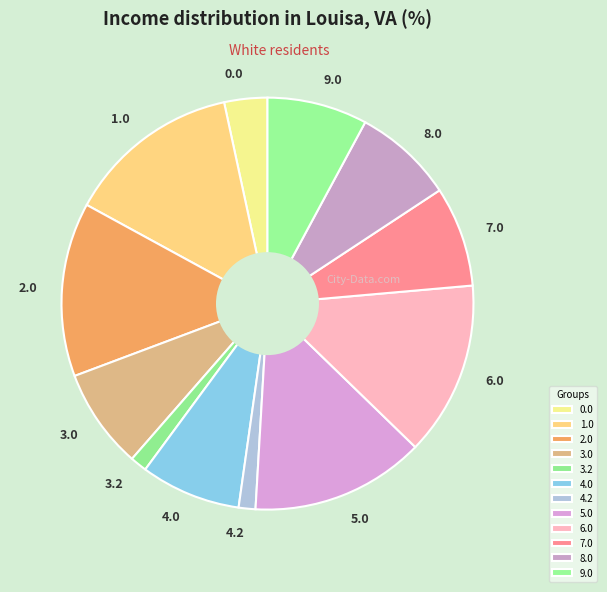

True or false: 5.0 accounts for 8% of the total.

False